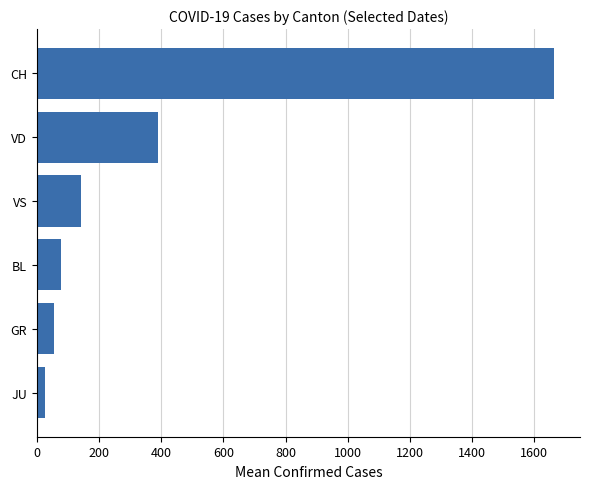

Are the bars grouped side by side (vs. stacked)?

No